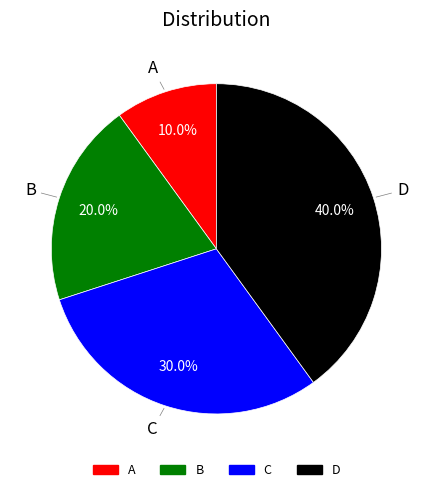

Does B represent more than half of the total?

No